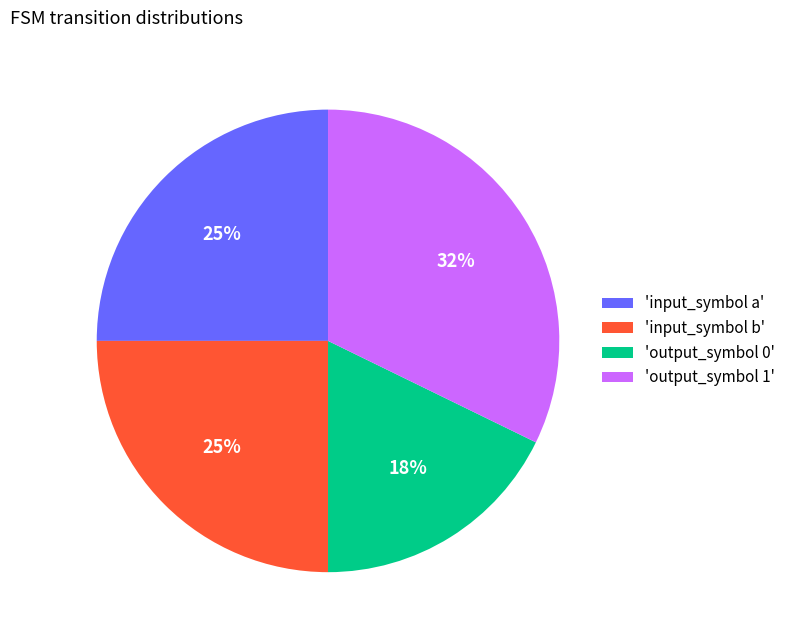

What is the ratio of the value at 'input_symbol b' to the value at 'output_symbol 1'?

0.8